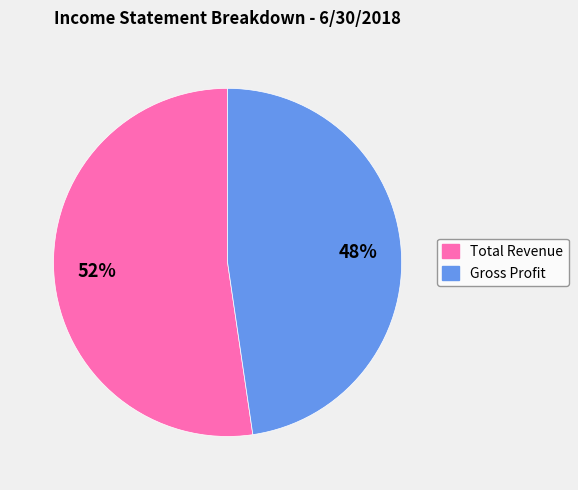

How many slices are in this pie chart?

2